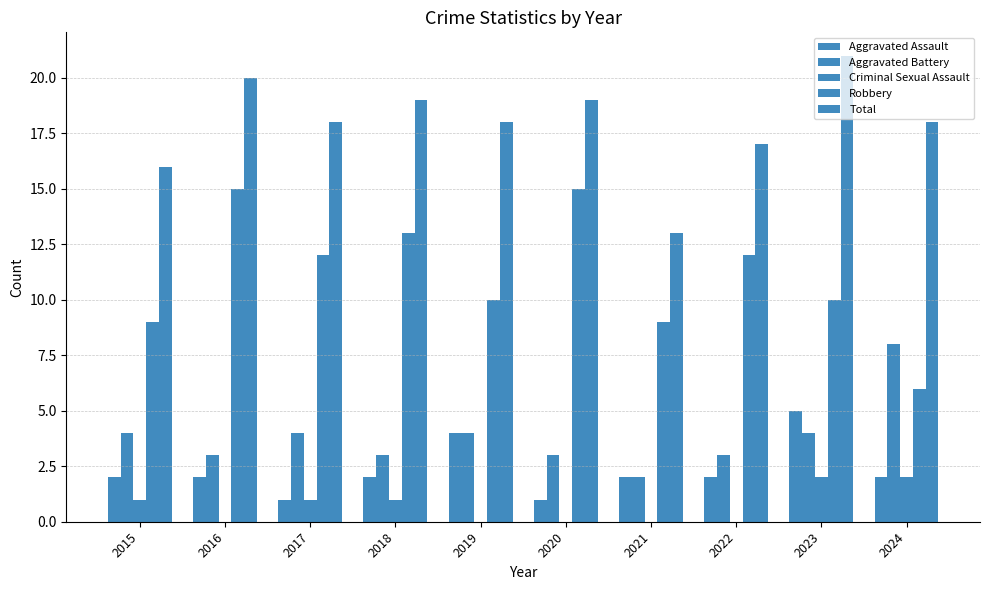

What is the total value across all series at 2018?

38